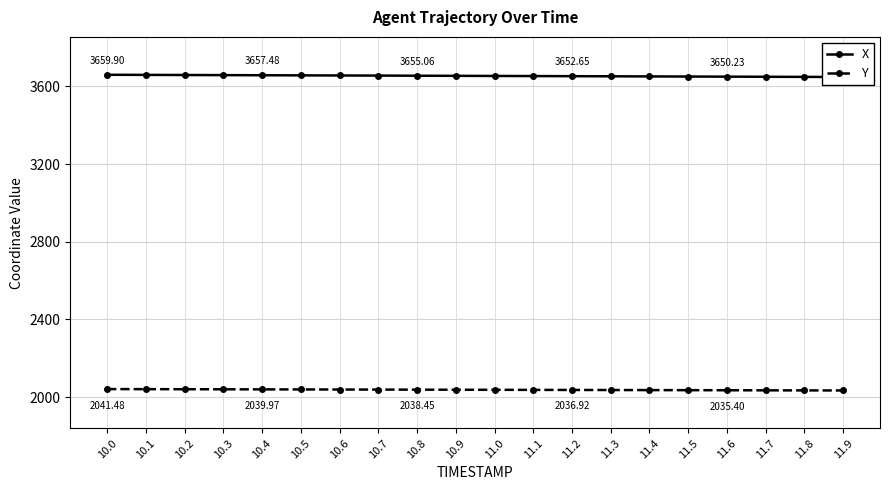

Between 10.2 and 11.6, which series saw the biggest shift?

X